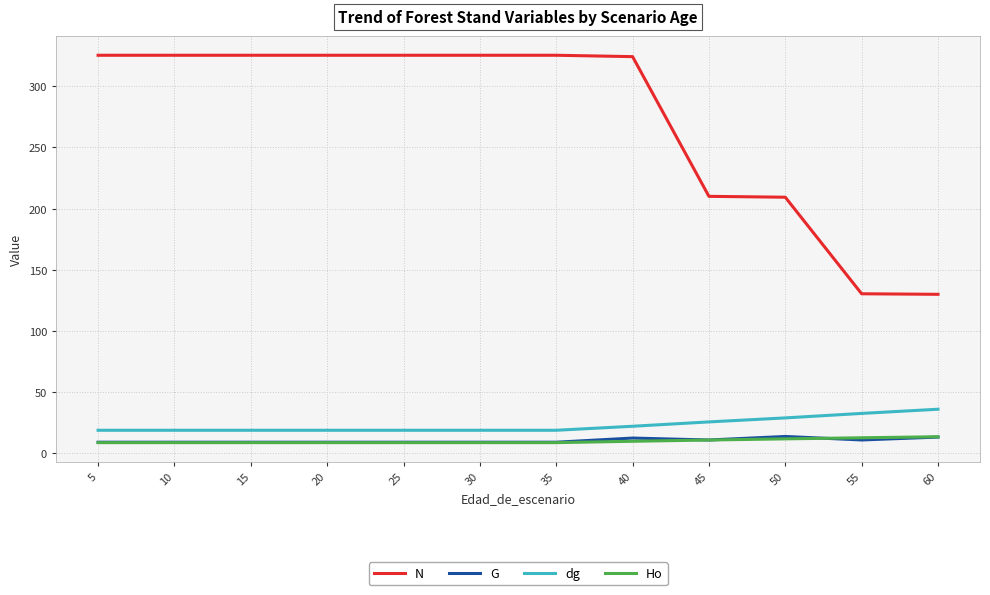

True or false: Ho has a value of 12.7 at 55.

True